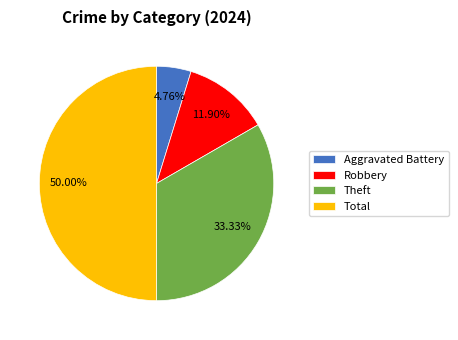

Does Aggravated Battery represent more than half of the total?

No